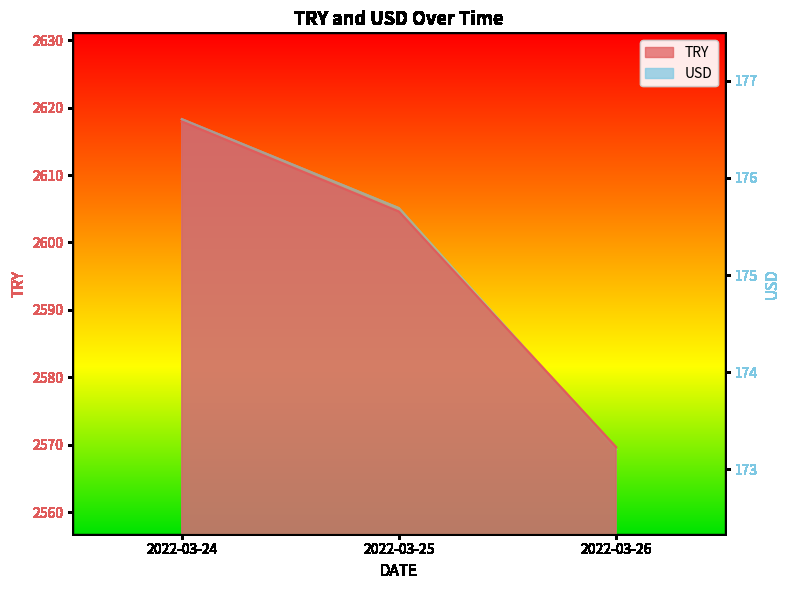

What is the average value of the USD series?

175.2